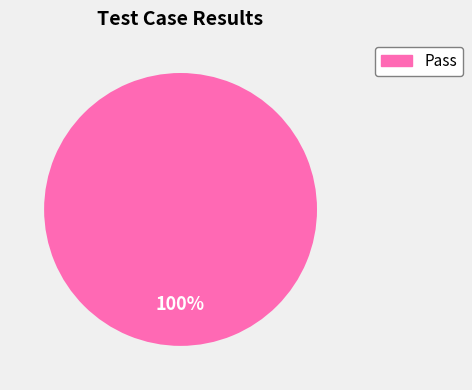

Does any single category account for the majority?

Yes